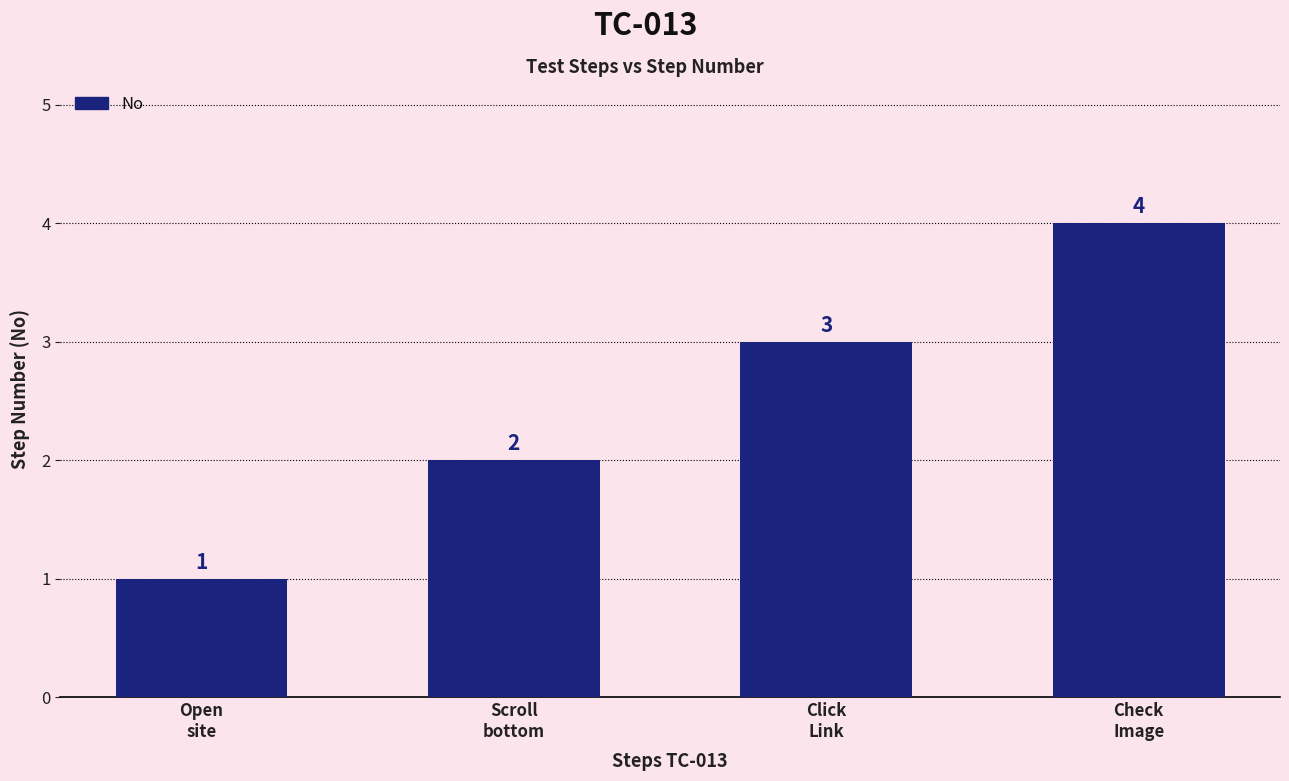

Between Check
Image and Scroll
bottom, which is larger?

Check
Image